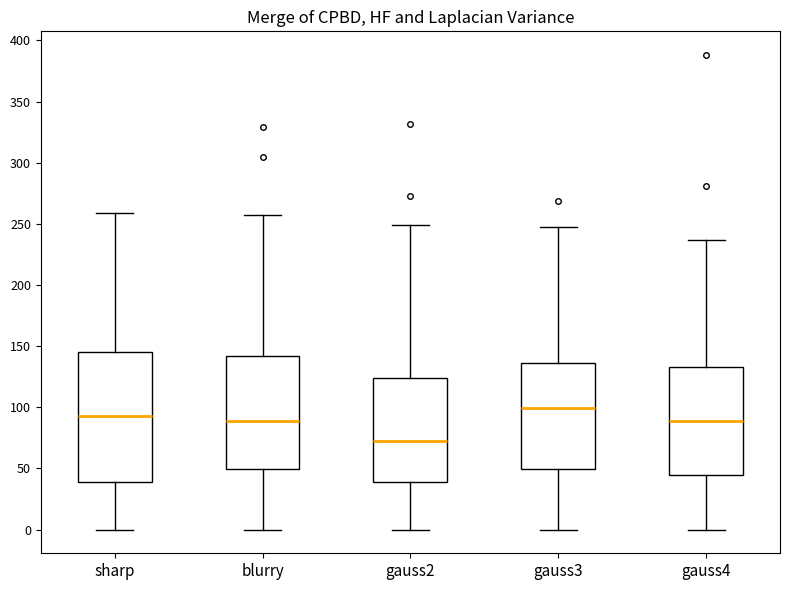

Reading left to right, read every box against the y-axis: the position of its median line, the range the box covers, and the ends of its whiskers. The values are not printed on the chart, so give them approximately, as read against the axis.

sharp: median 95, box 40 to 145, whiskers 0 to 260
blurry: median 90, box 50 to 140, whiskers 0 to 255
gauss2: median 75, box 40 to 125, whiskers 0 to 250
gauss3: median 100, box 50 to 135, whiskers 0 to 245
gauss4: median 90, box 45 to 135, whiskers 0 to 235